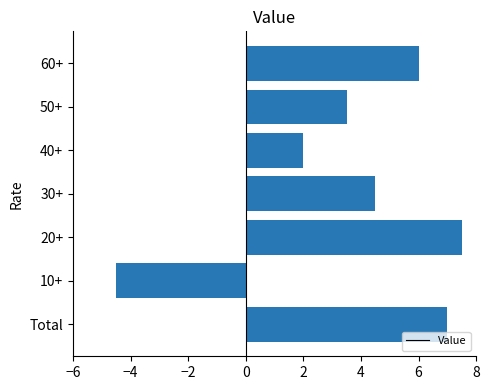

How many series are shown in this chart?

1